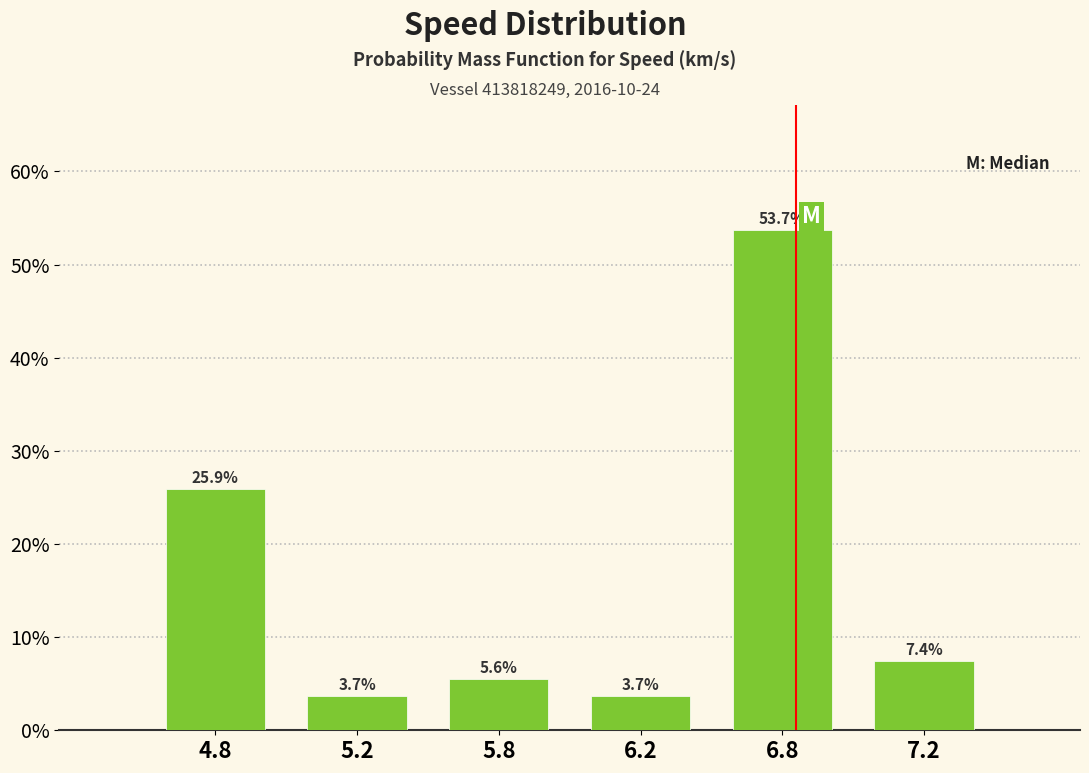

Reading right to left, list all the values displayed in this chart.

7.4	53.7	3.7	5.6	3.7	25.9